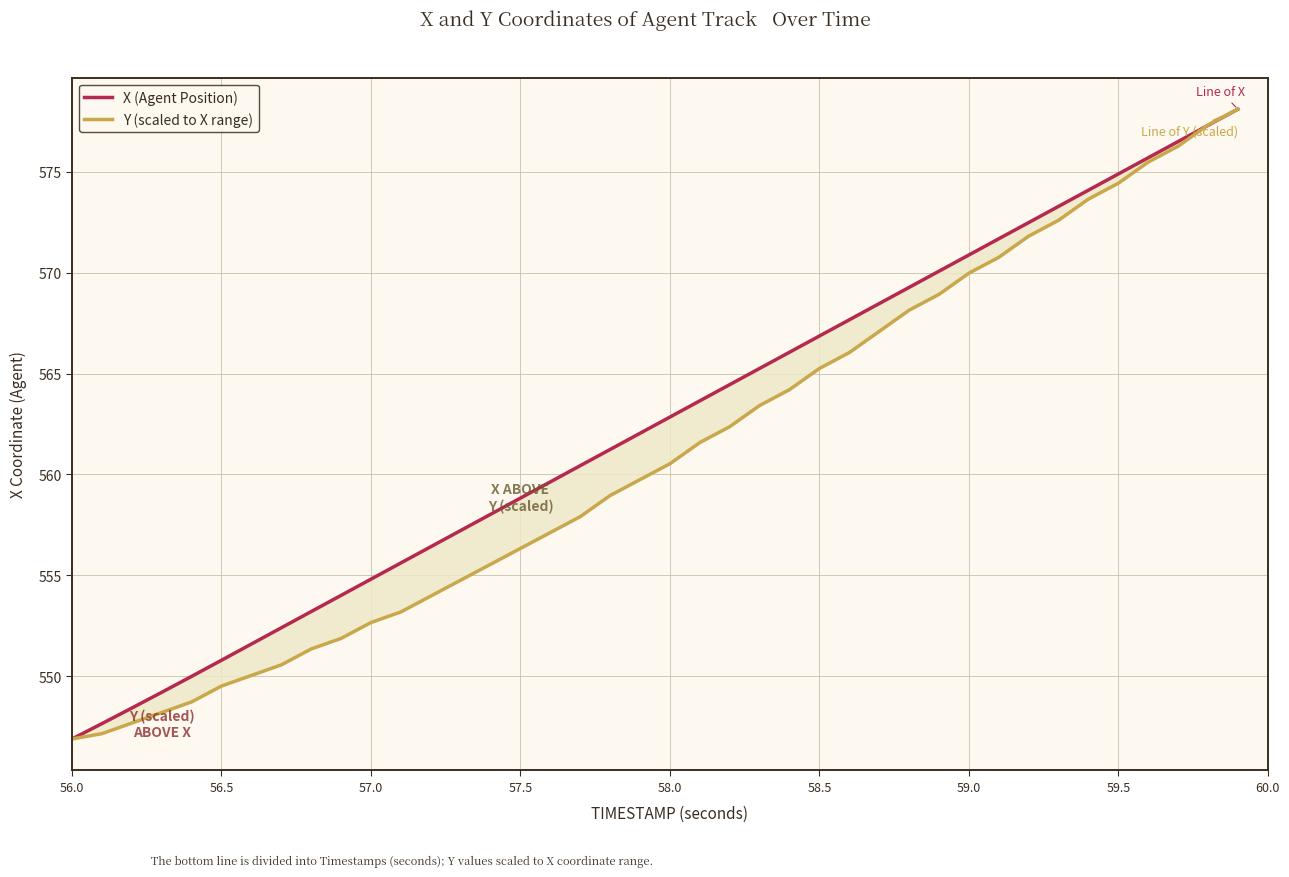

How many data points in X (Agent Position) are above 562?

21